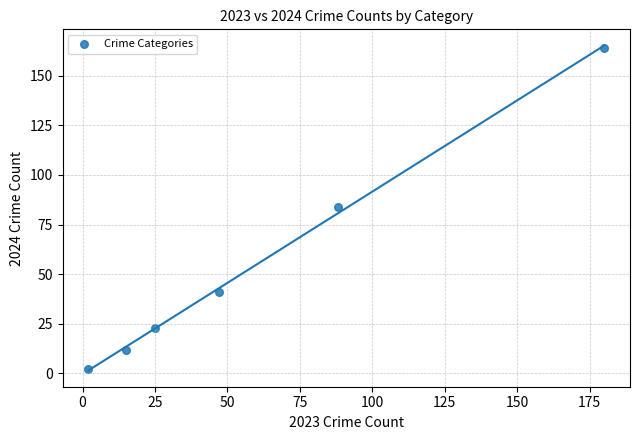

What is the range of X values (max minus min)?

178